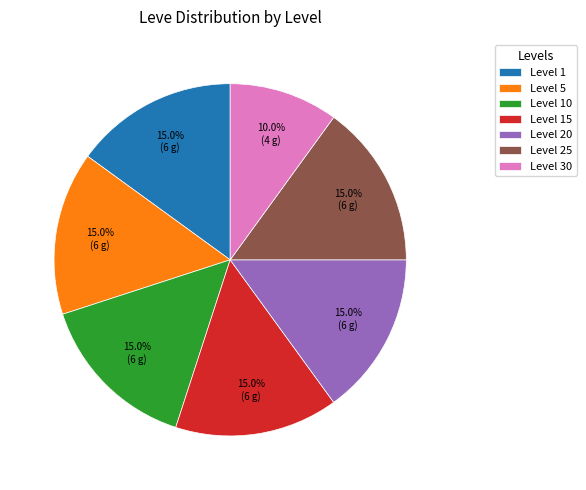

Do Level 20 and Level 1 together represent more than half of the pie?

No